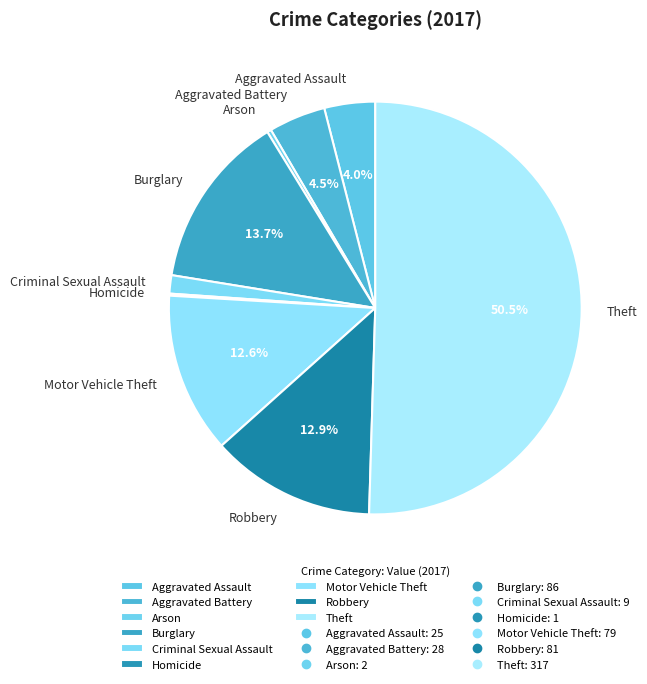

Which category has the biggest portion of the pie?

Theft